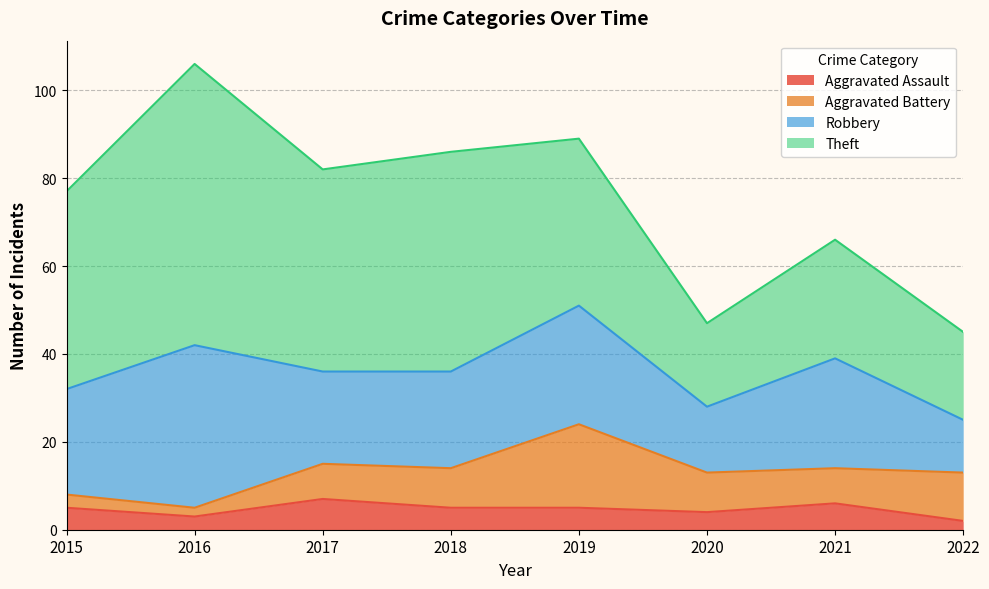

At which category does the chart reach its minimum across all series?

2022